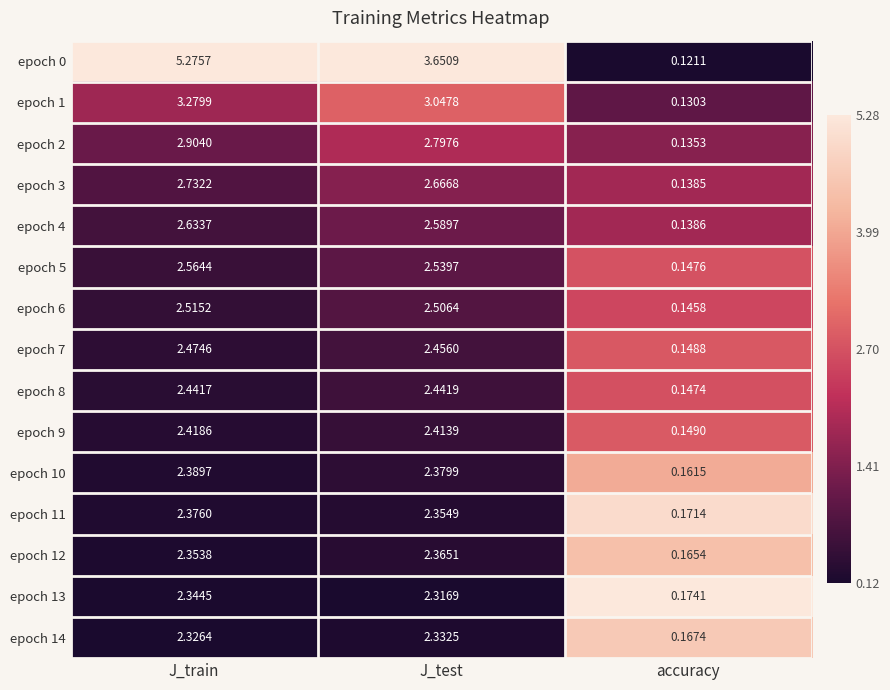

Which series has the largest total across all categories?

epoch 0